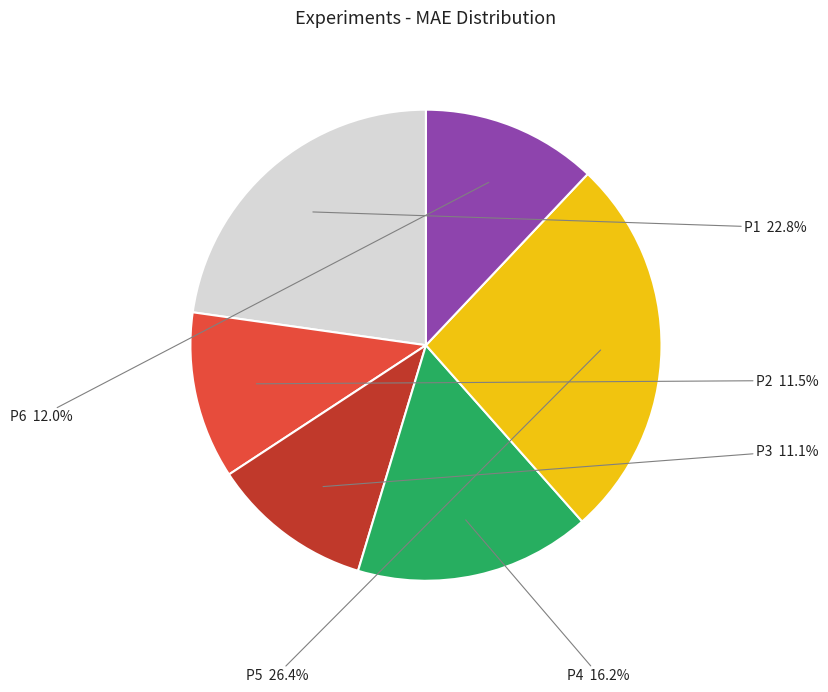

Combined, do P6 and P2 account for over 50%?

No